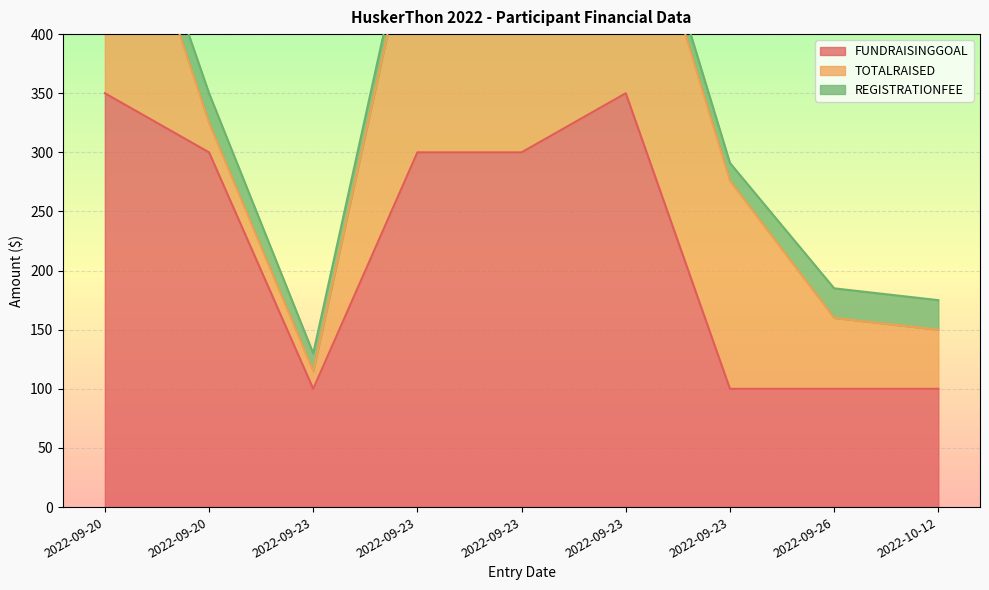

At which label is FUNDRAISINGGOAL closest to 225?

2022-09-20